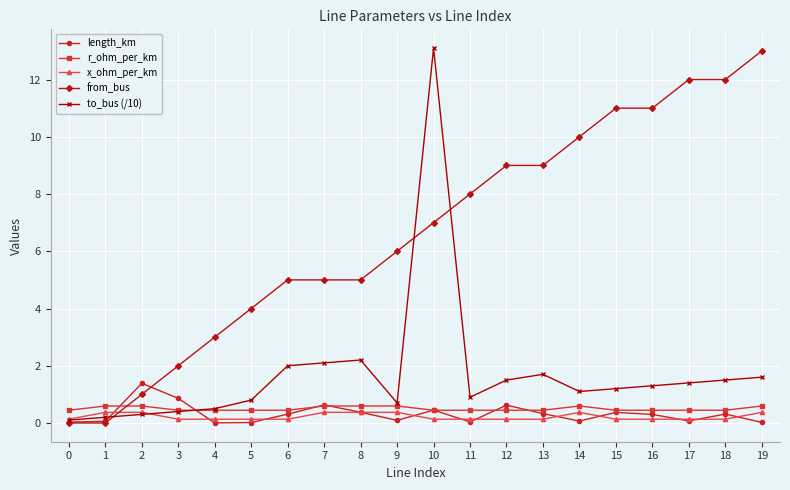

What is the total value across all series at 9?

7.8